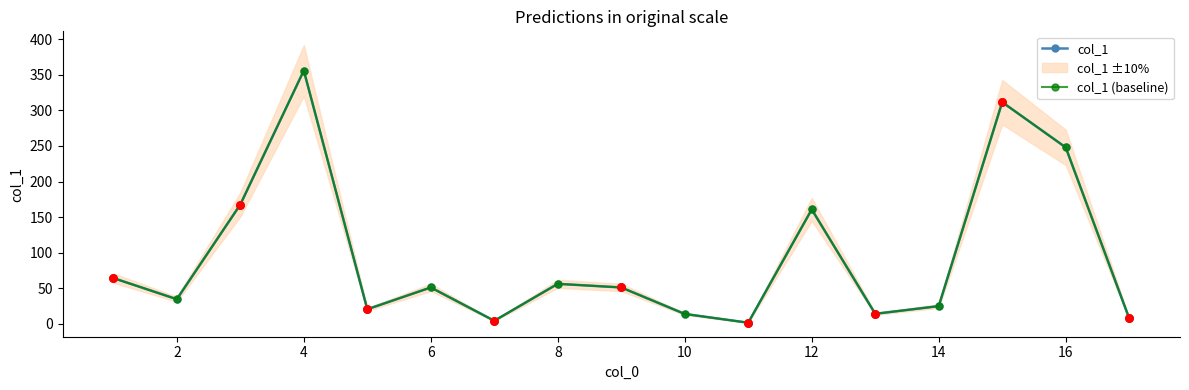

Which series has the largest Y range (max minus min)?

col_1